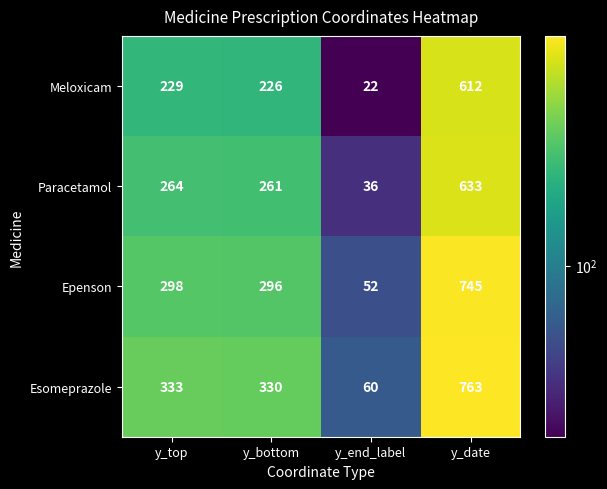

Between y_end_label and y_date, which series saw the biggest shift?

Esomeprazole